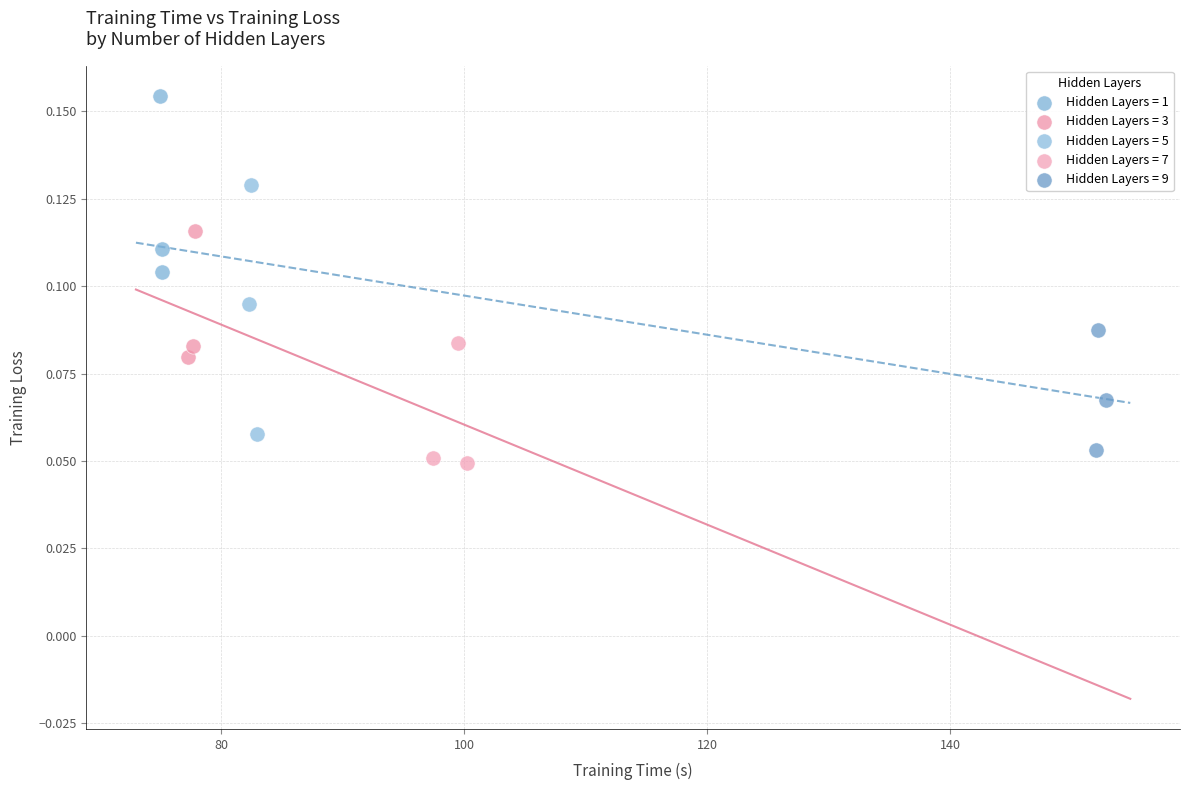

What are all the series names shown in the legend?

Hidden Layers = 1, Hidden Layers = 3, Hidden Layers = 5, Hidden Layers = 7, Hidden Layers = 9